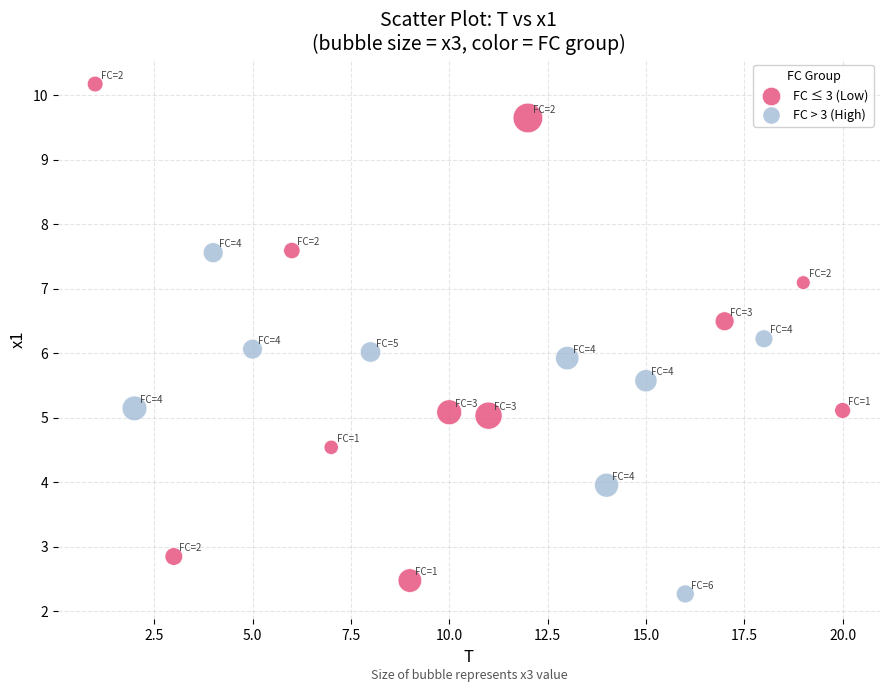

Which series reaches the maximum Y coordinate?

FC ≤ 3 (Low)